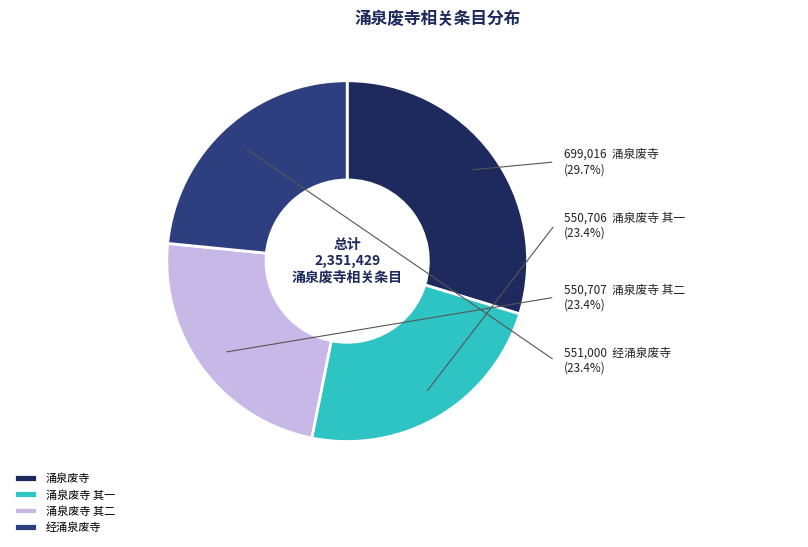

Which has a higher value, 涌泉废寺 or 经涌泉废寺?

涌泉废寺